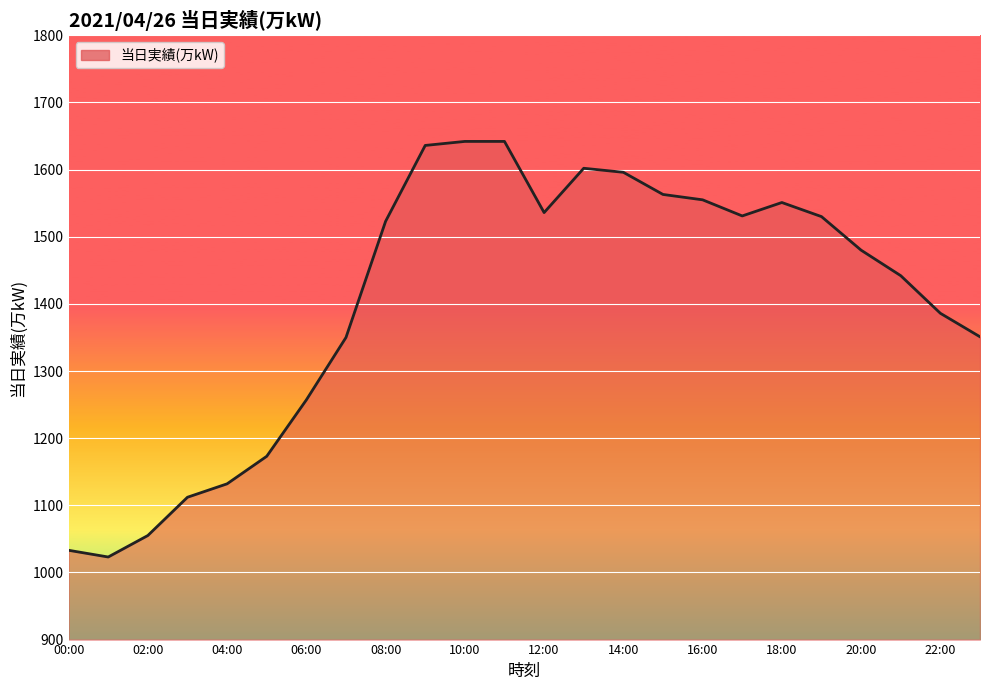

What is the greatest value displayed?

1642